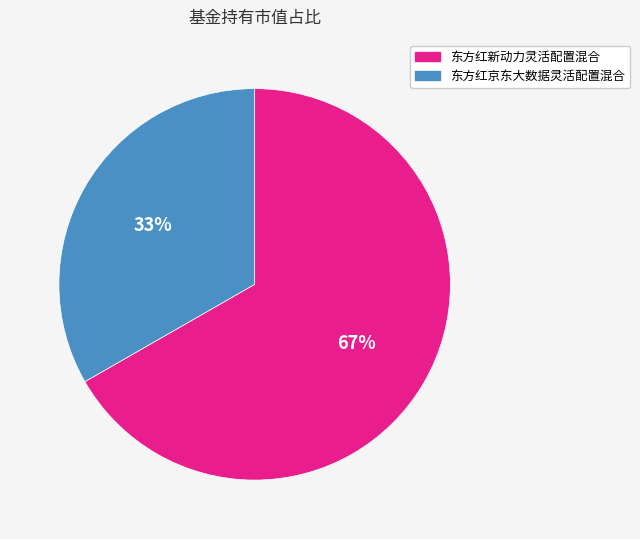

The 东方红京东大数据灵活配置混合 slice represents 33% of the pie. True or false?

True